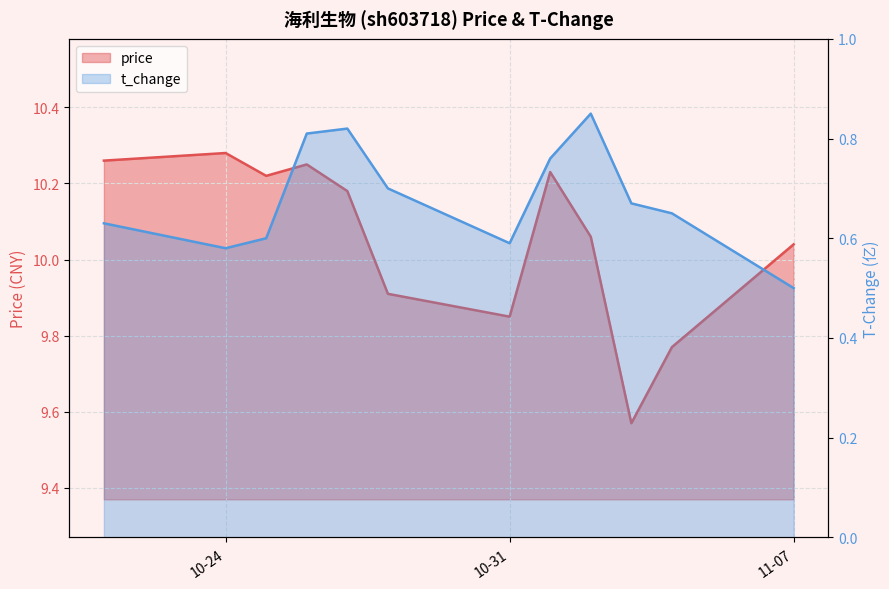

What is the difference between the maximum and minimum values in the price series?

0.7